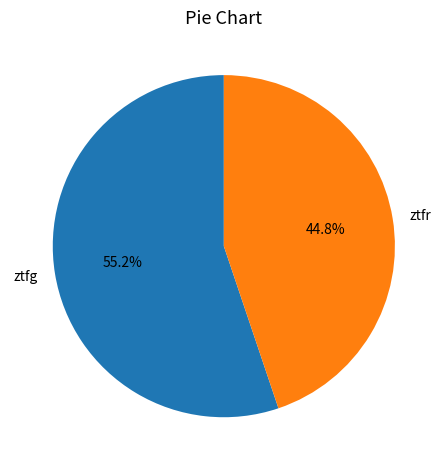

How many segments does this pie chart have?

2